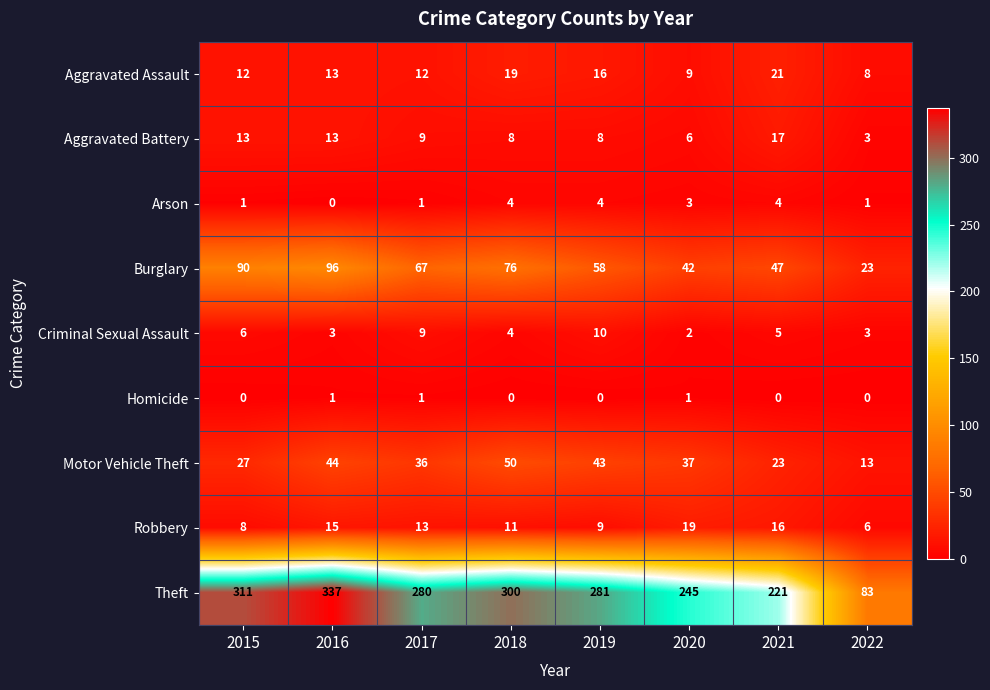

The value of Aggravated Assault at 2018 is 10. True or false?

False